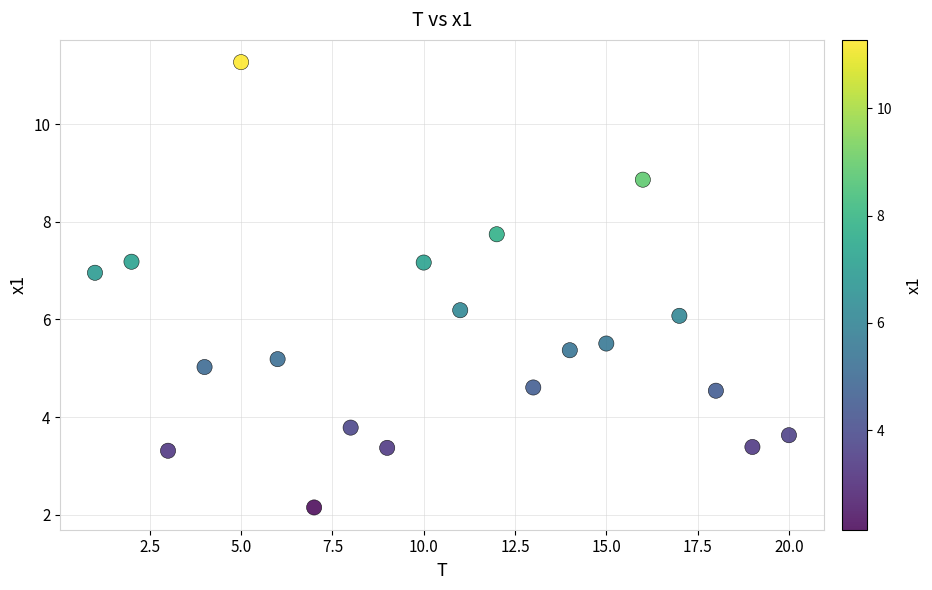

What is the range of X values (max minus min)?

19.0